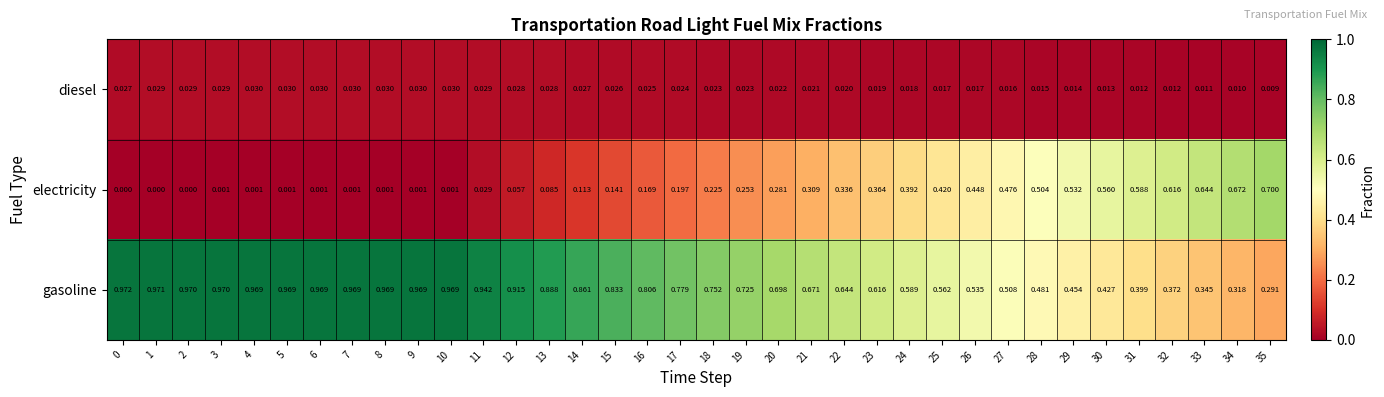

Count the number of data series in this chart.

3